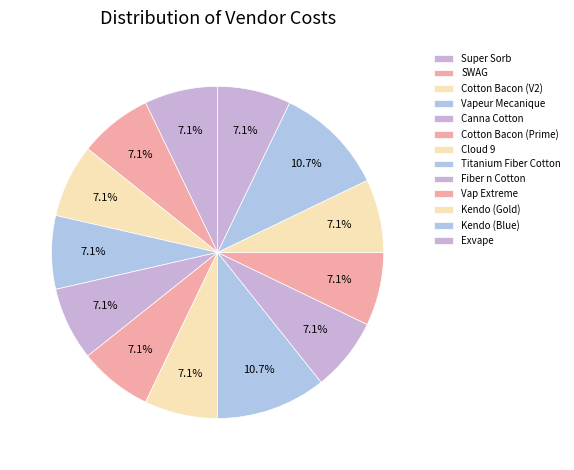

Count the number of slices in the pie.

13